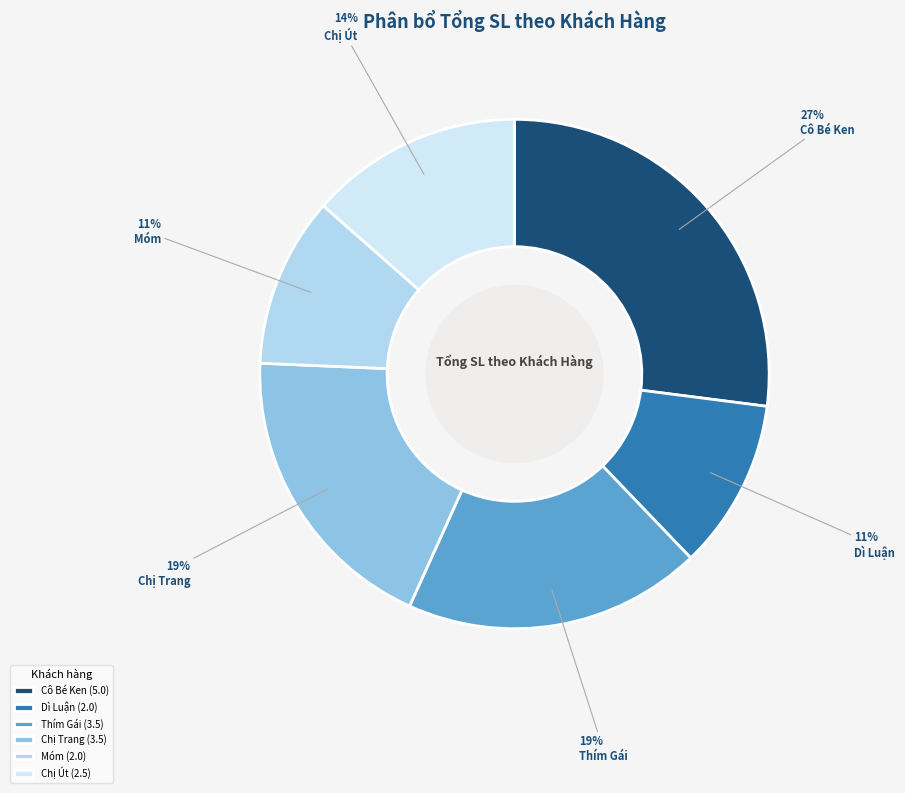

To the nearest percent, what portion does Chị Út represent?

14%